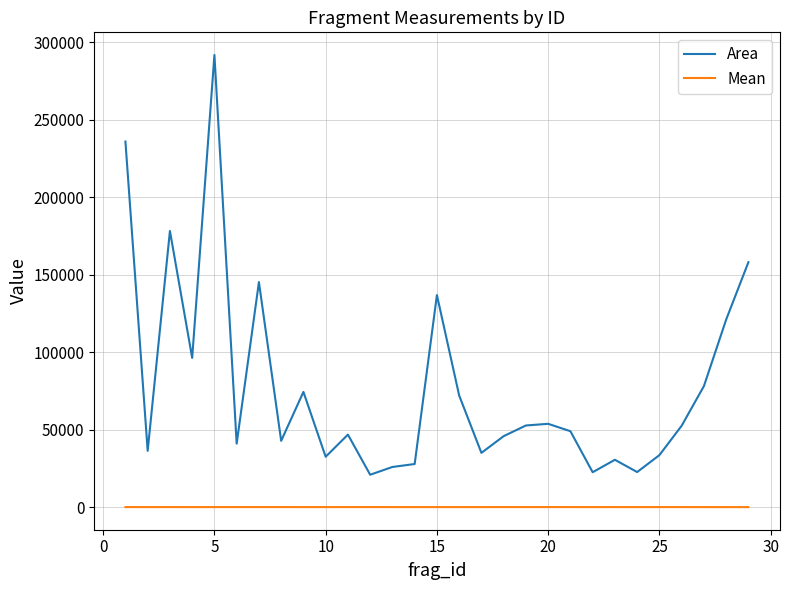

List the series in order of their peak value, lowest first.

Mean, Area